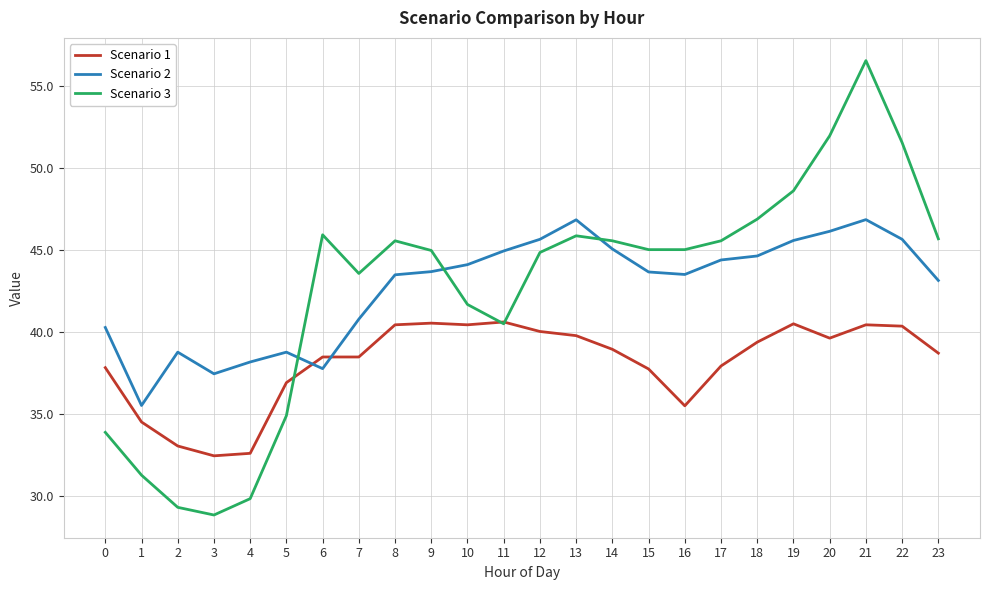

What is the sum of all Scenario 1 values?

915.4